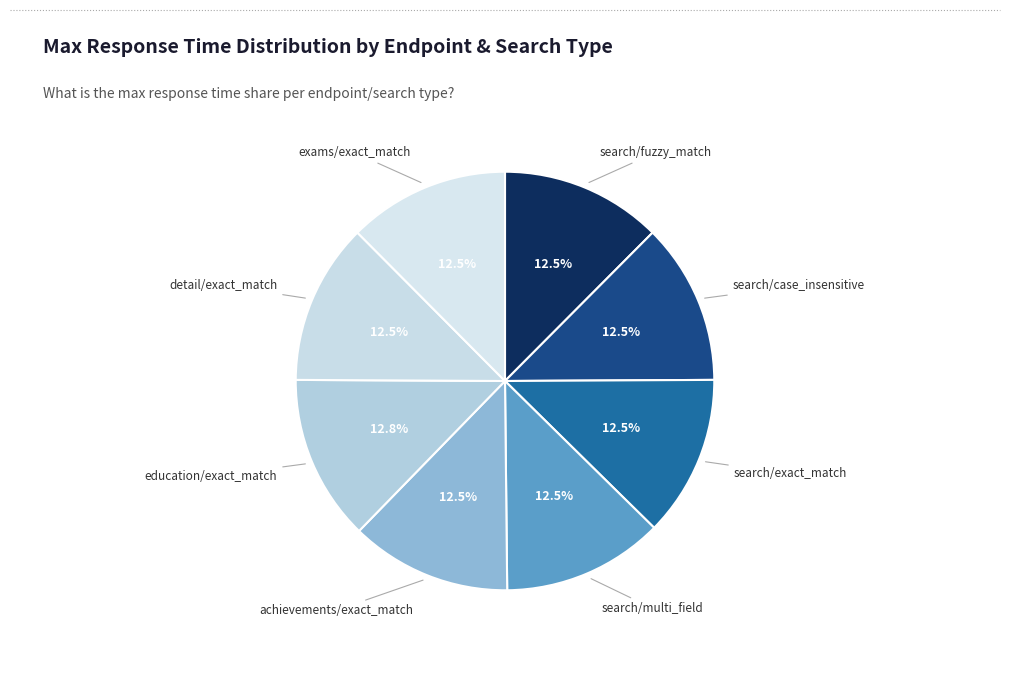

How many segments does this pie chart have?

8